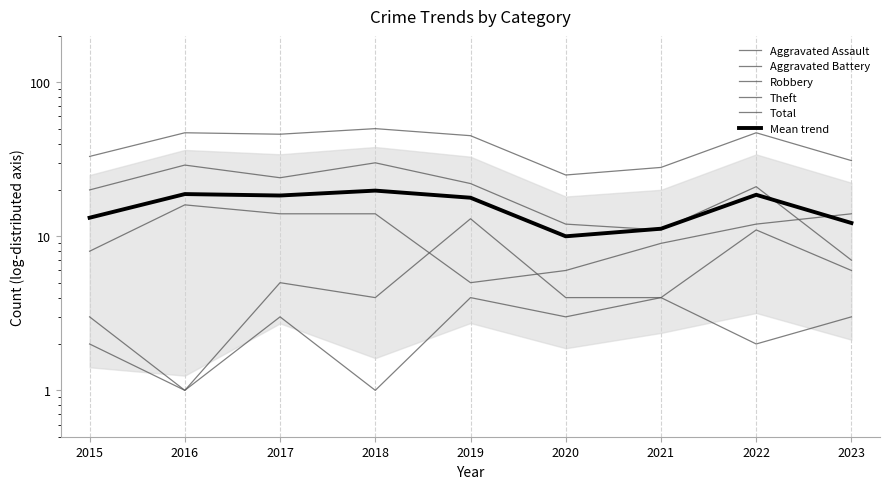

True or false: Mean trend has a value of 4.0 at 2015.

False